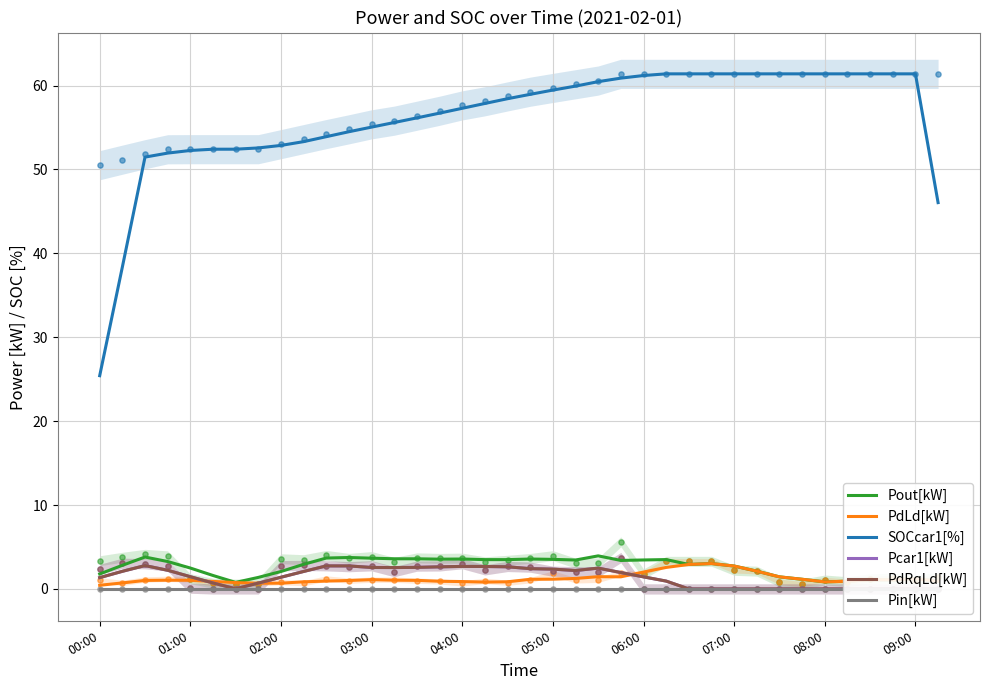

What are all the series names shown in the legend?

Pout[kW], PdLd[kW], SOCcar1[%], Pcar1[kW], PdRqLd[kW], Pin[kW]